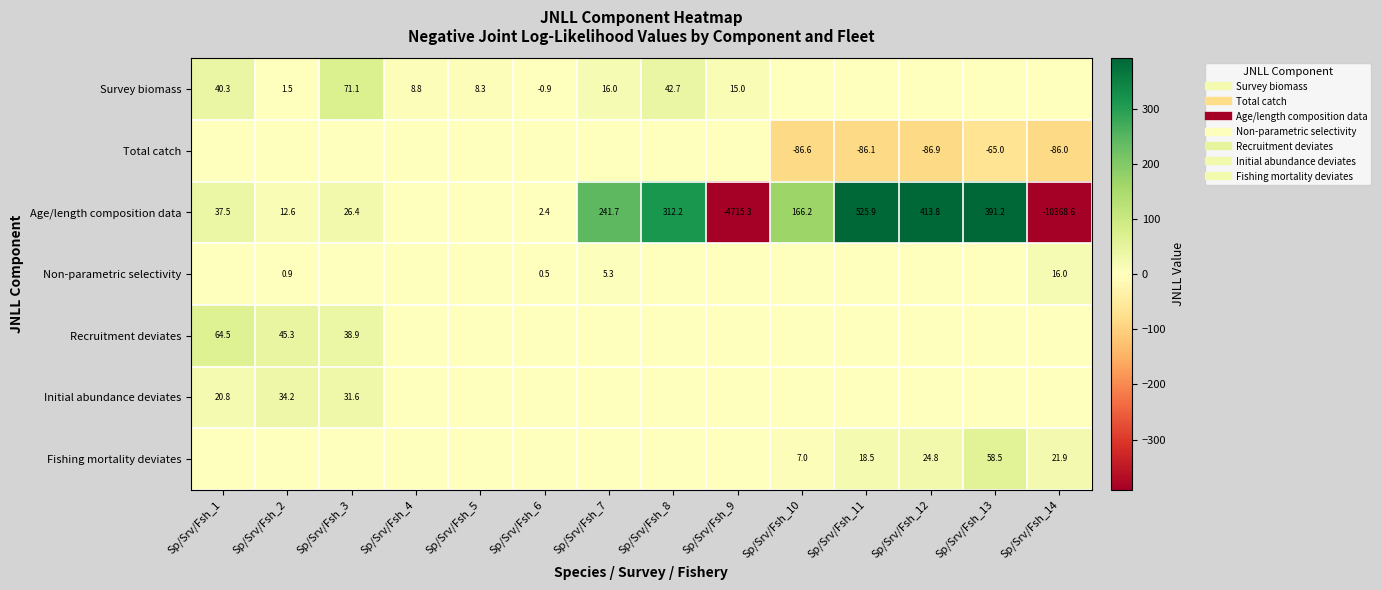

What is the minimum value shown in the chart?

-10368.6